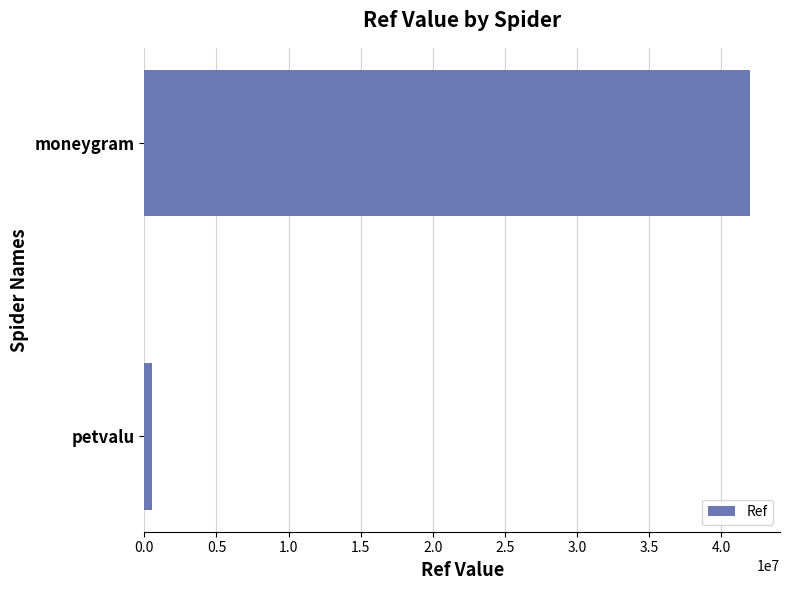

Reading bottom to top, extract all data points from this chart.

517878	41996128